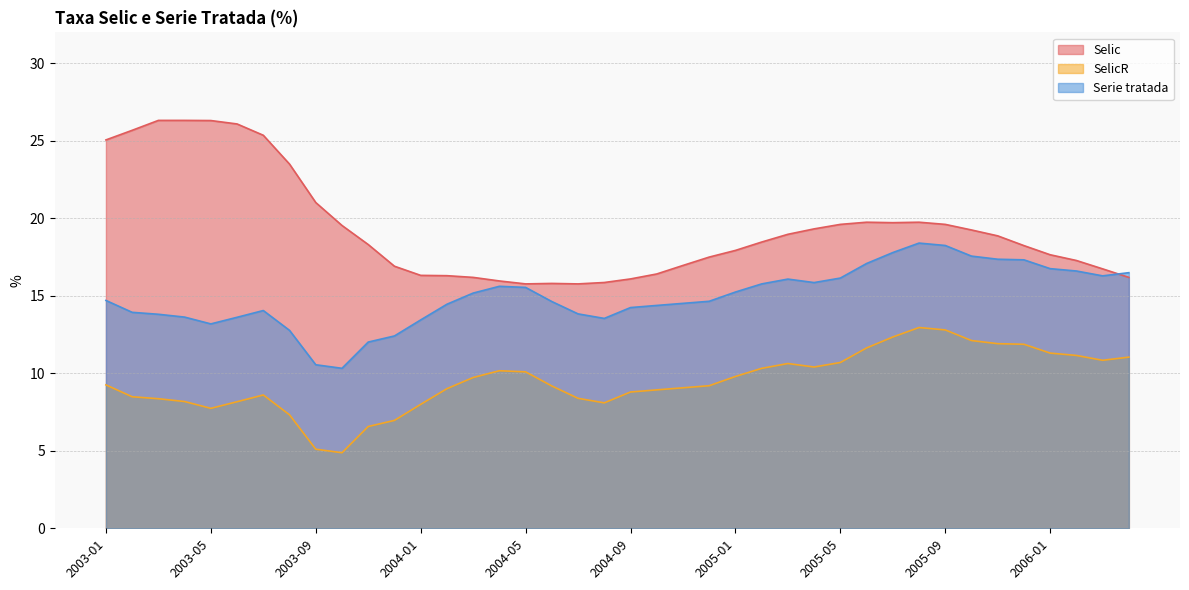

Between which two adjacent categories do Serie tratada and Selic first intersect?

2006-03 and 2006-04